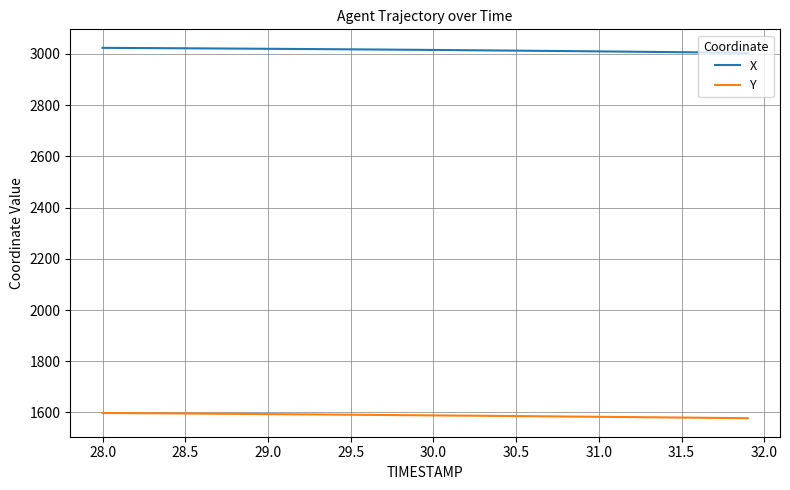

List the series in order of their overall mean, highest first.

X, Y